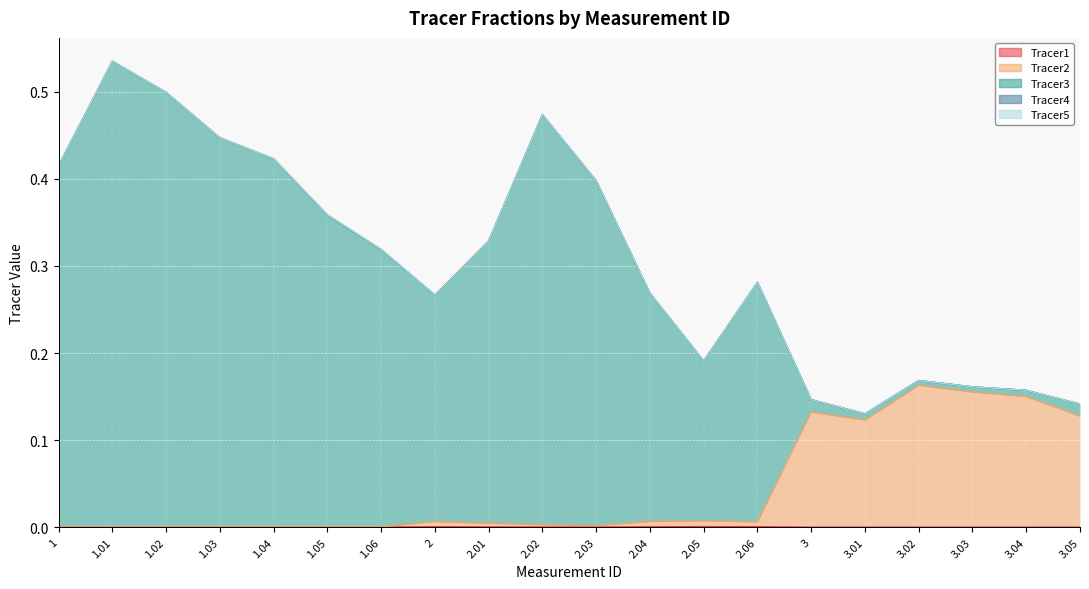

Which series has the widest spread of values?

Tracer3